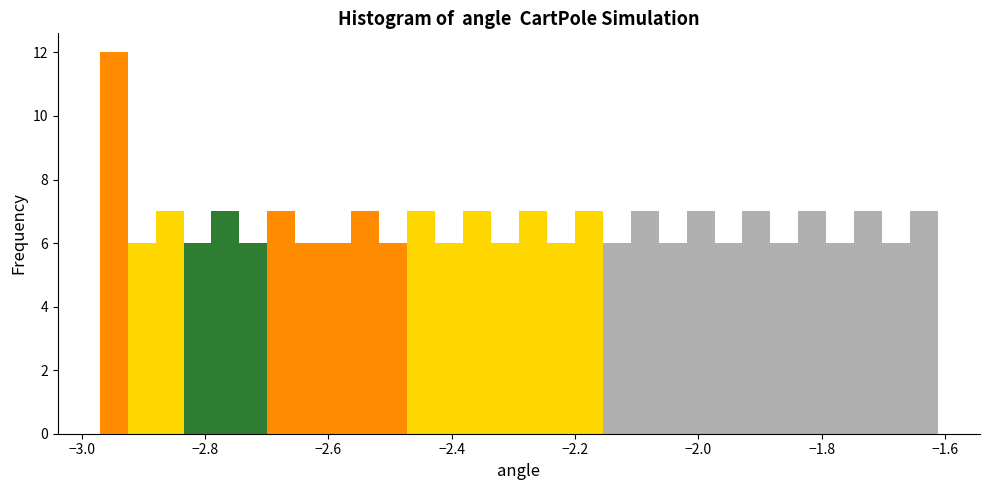

Read against the x-axis, roughly where is the centre of the tallest bar?

-2.94